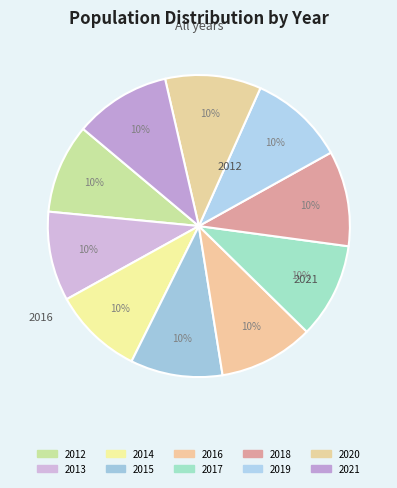

What is the smallest slice in the pie chart?

2013